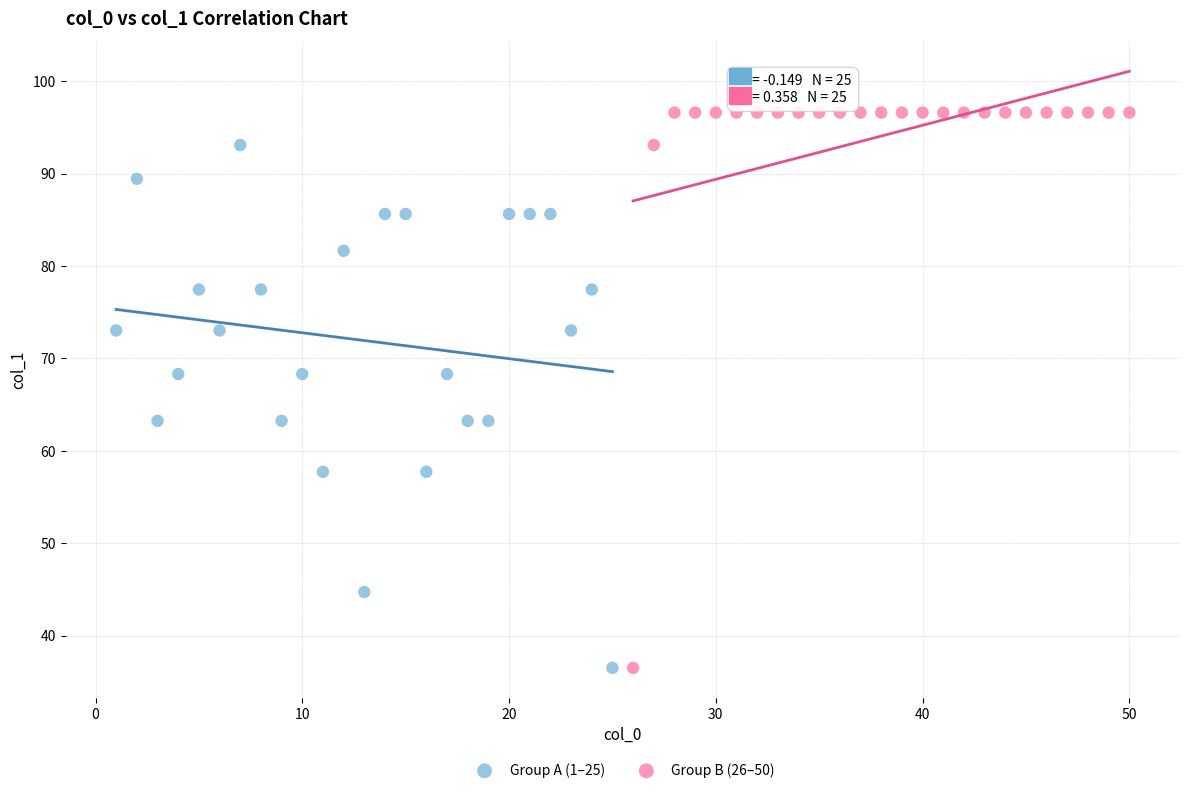

What are all the series names shown in the legend?

Group A (1–25), Group B (26–50)